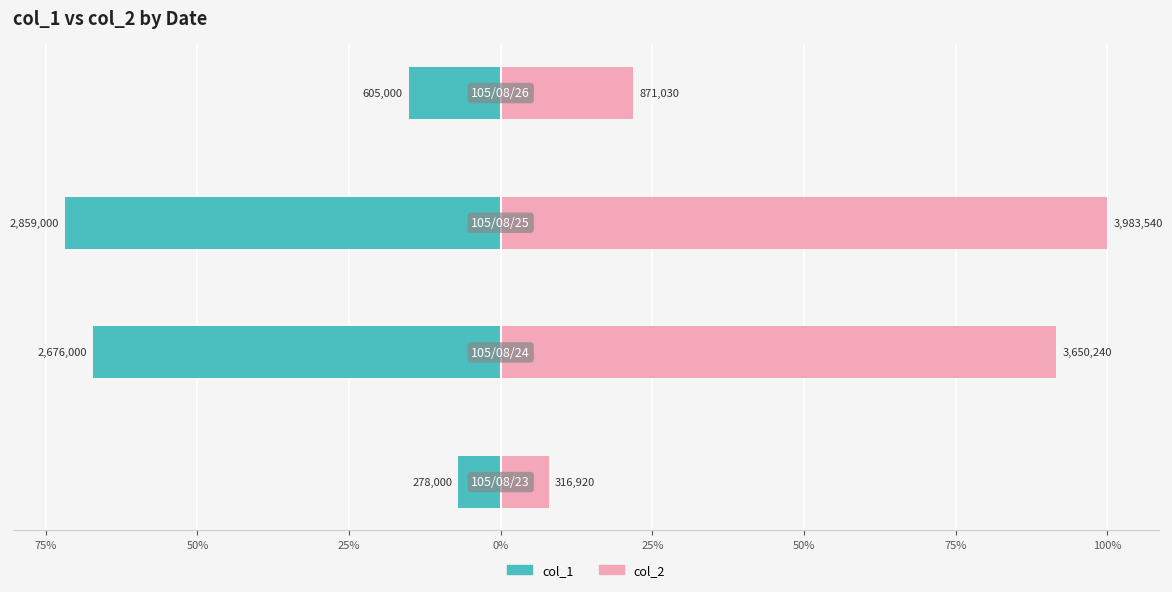

What is the total value across all series at 50%?

28.2